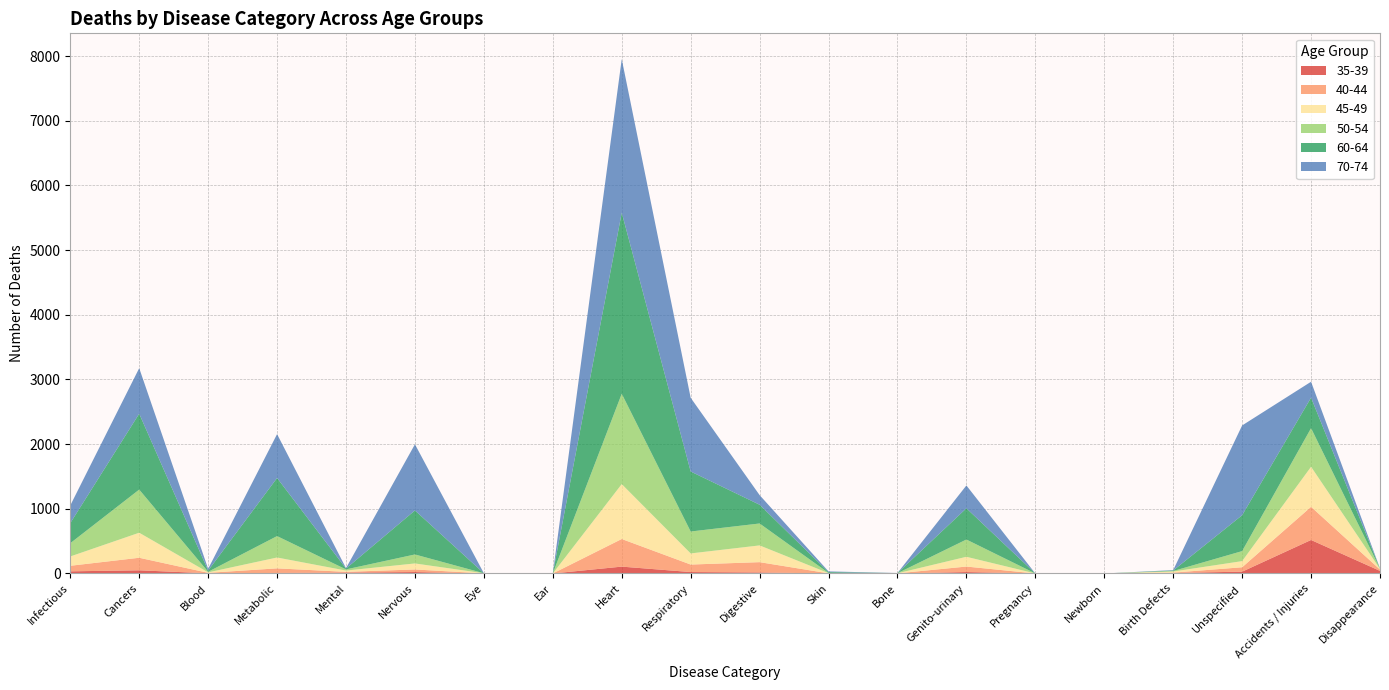

Reading right to left, what are all the values shown in this chart?

35-39: 40	518	28	8	0	0	22	0	0	16	22	106	0	0	22	14	8	3	49	33
40-44: 21	513	68	5	0	0	85	2	2	159	116	427	0	1	40	11	71	7	194	86
45-49: 9	619	95	17	0	0	151	1	3	259	172	849	0	2	93	20	168	7	387	144
50-54: 5	597	155	8	0	0	267	1	3	339	339	1397	1	0	139	18	331	9	667	205
60-64: 2	472	555	8	0	0	483	2	13	290	928	2801	0	0	681	13	899	19	1174	311
70-74: 1	246	1388	6	0	0	353	1	11	149	1140	2375	0	0	1023	7	678	27	704	273